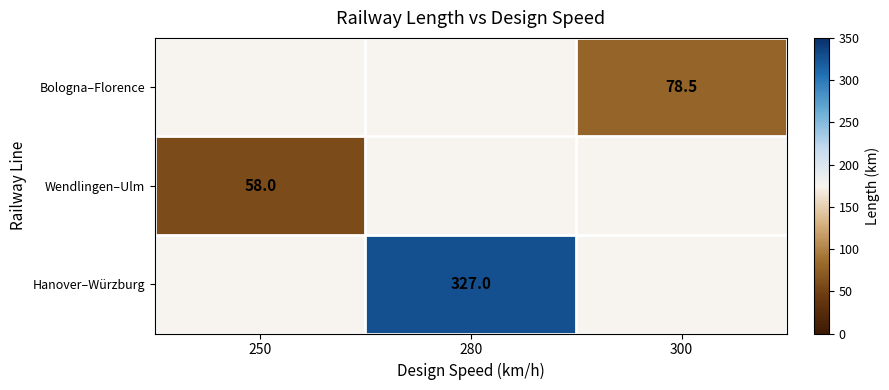

Is it true that Hanover–Würzburg equals 88.6 at 280?

False